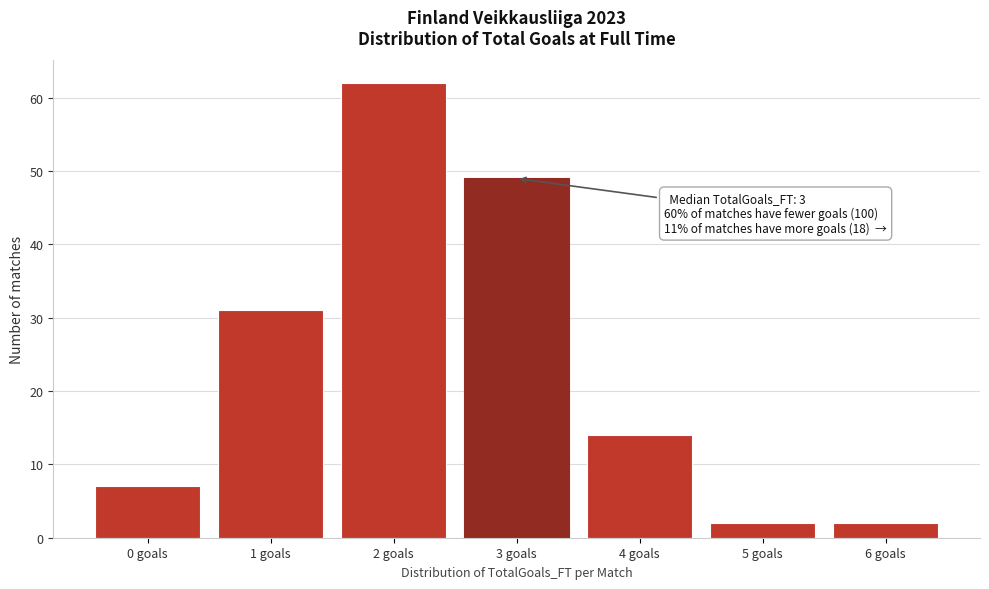

Reading left to right, list all the values displayed in this chart.

0 goals=7	1 goals=31	2 goals=62	3 goals=49	4 goals=14	5 goals=2	6 goals=2